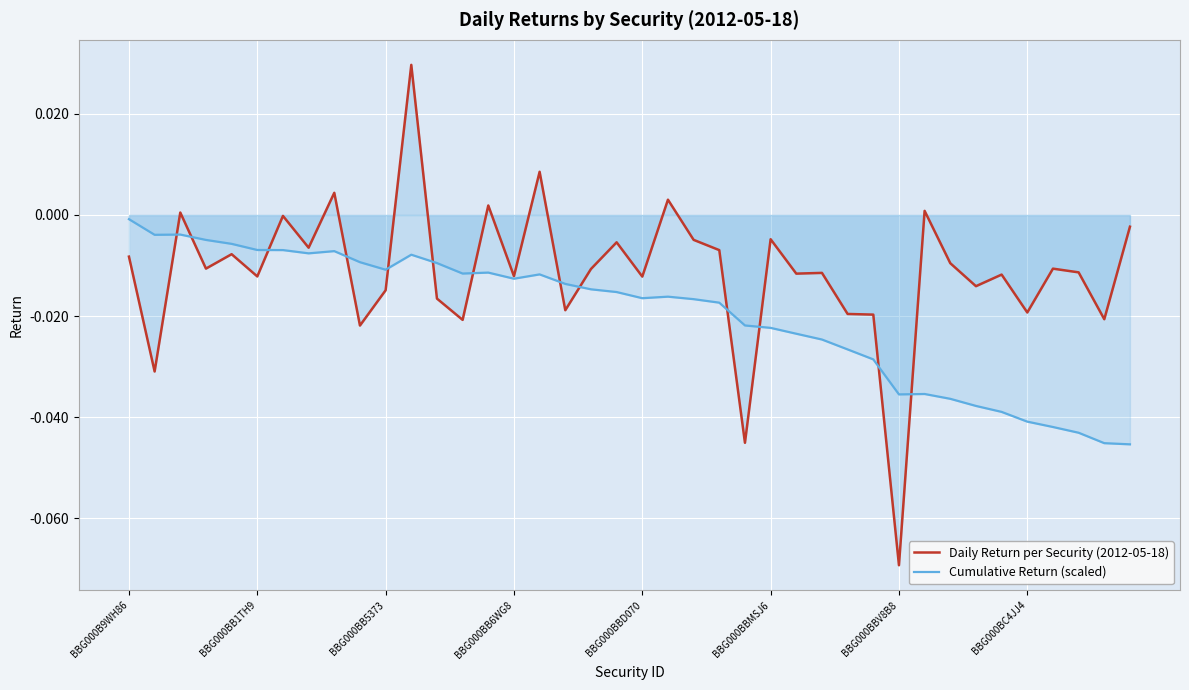

Which series has the largest range (max minus min)?

Daily Return per Security (2012-05-18)